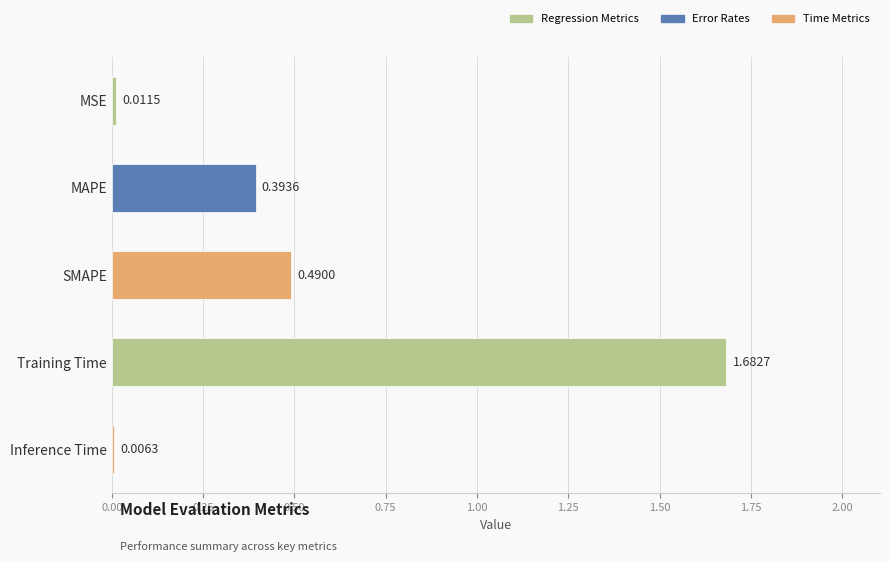

What is the sum of all values?

2.6